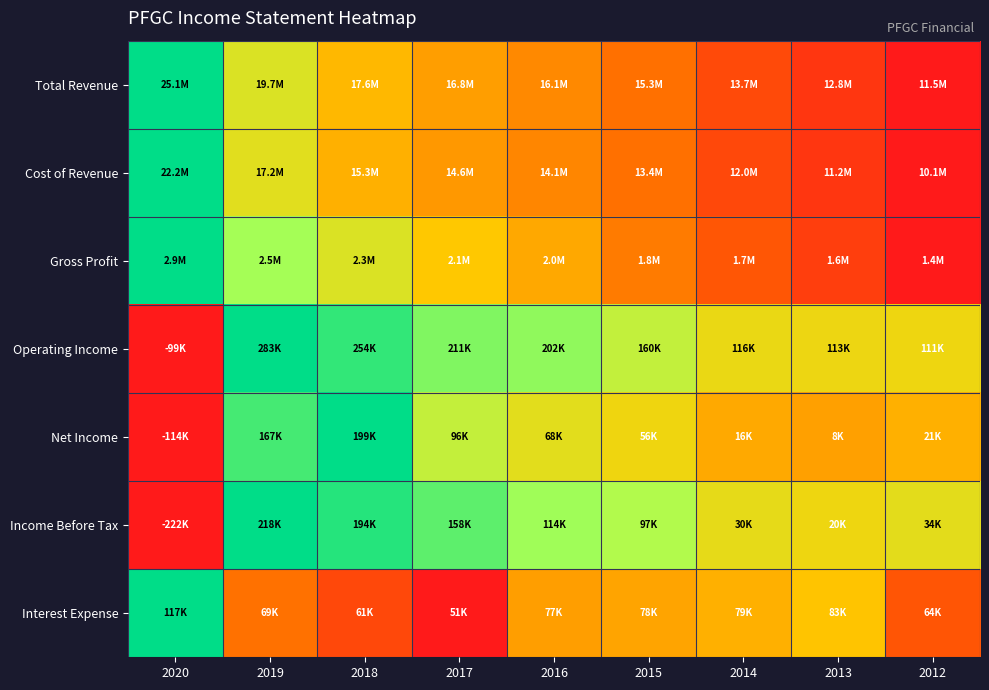

Reading left to right, transcribe all the data shown in this chart.

Total Revenue: 2020=1.0	2019=0.6	2018=0.5	2017=0.4	2016=0.3	2015=0.3	2014=0.2	2013=0.1	2012=0.0
Cost of Revenue: 2020=1.0	2019=0.6	2018=0.4	2017=0.4	2016=0.3	2015=0.3	2014=0.2	2013=0.1	2012=0.0
Gross Profit: 2020=1.0	2019=0.8	2018=0.6	2017=0.5	2016=0.4	2015=0.3	2014=0.2	2013=0.1	2012=0.0
Operating Income: 2020=0.0	2019=1.0	2018=0.9	2017=0.8	2016=0.8	2015=0.7	2014=0.6	2013=0.6	2012=0.5
Net Income: 2020=0.0	2019=0.9	2018=1.0	2017=0.7	2016=0.6	2015=0.5	2014=0.4	2013=0.4	2012=0.4
Income Before Tax: 2020=0.0	2019=1.0	2018=0.9	2017=0.9	2016=0.8	2015=0.7	2014=0.6	2013=0.5	2012=0.6
Interest Expense: 2020=1.0	2019=0.3	2018=0.2	2017=0.0	2016=0.4	2015=0.4	2014=0.4	2013=0.5	2012=0.2